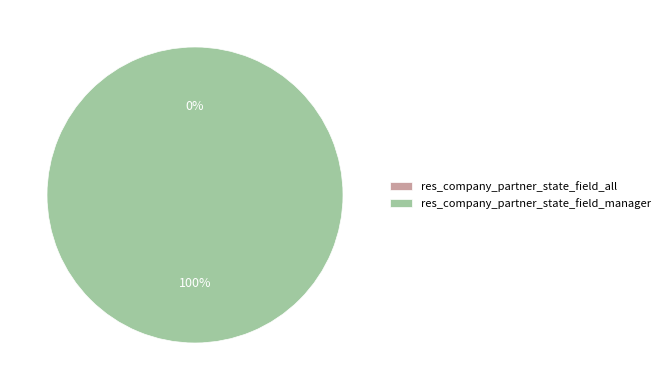

To the nearest percent, what percentage of the pie is res_company_partner_state_field_manager?

100%